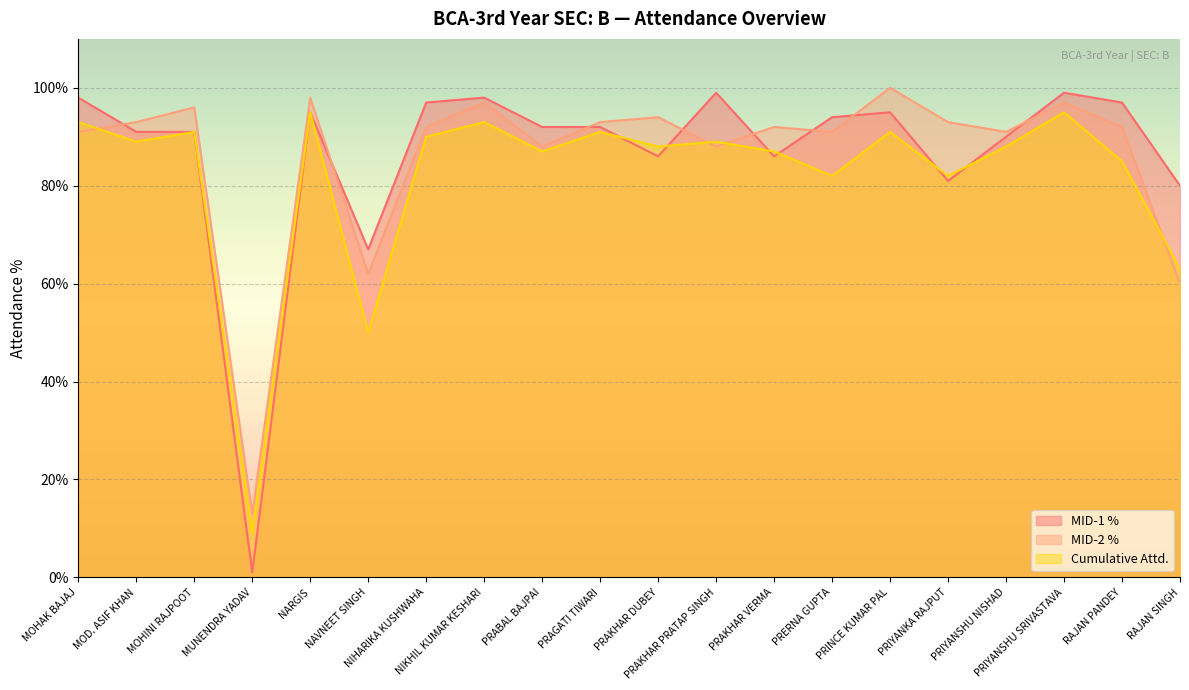

The value of Cumulative Attd. at PRAKHAR DUBEY is 131. True or false?

False